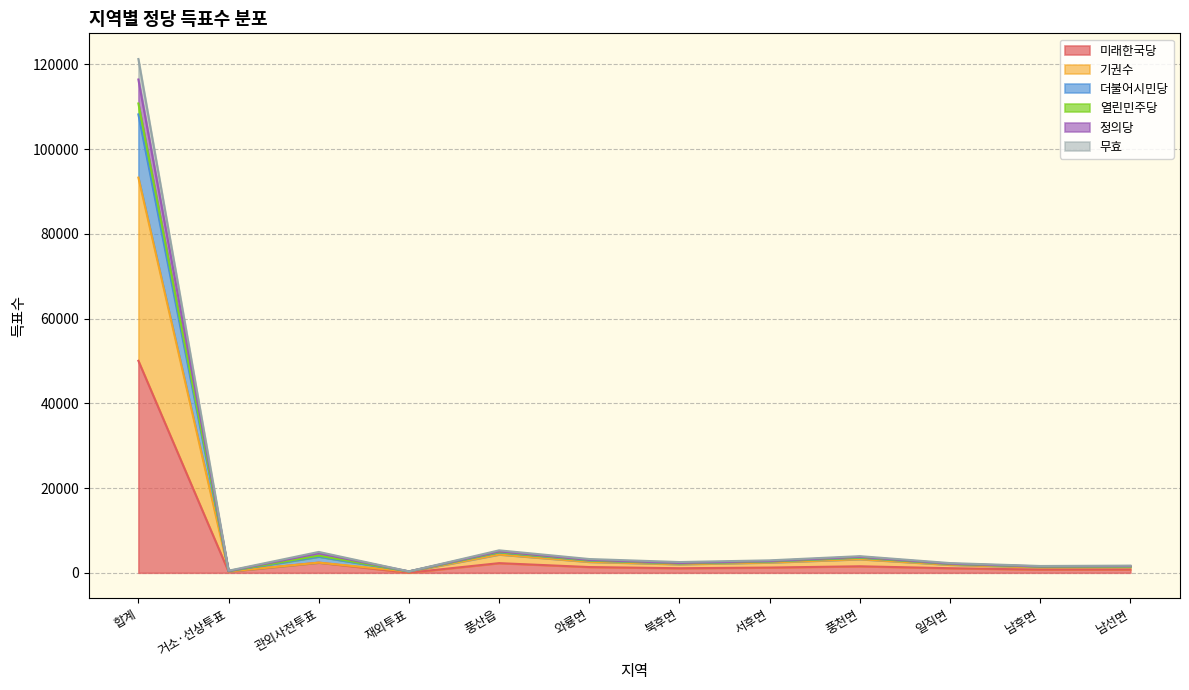

Rank the categories by 더불어시민당 value from lowest to highest.

재외투표, 거소·선상투표, 남후면, 남선면, 일직면, 북후면, 서후면, 와룡면, 풍천면, 관외사전투표, 풍산읍, 합계